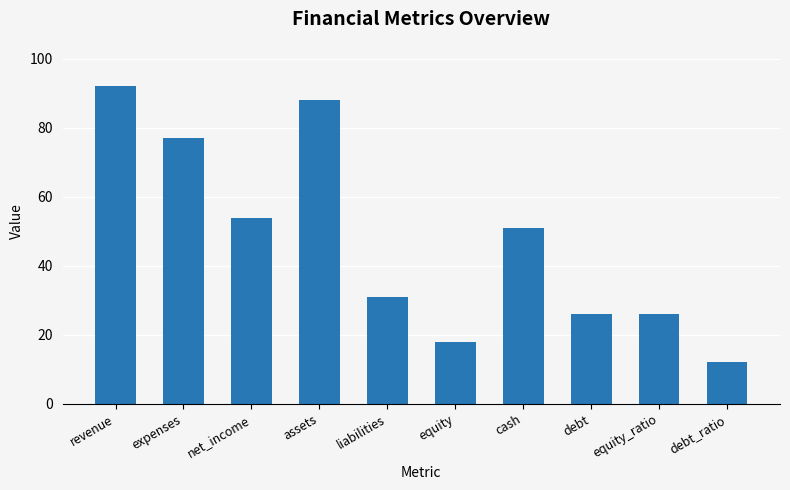

What value does the data have at equity_ratio?

26